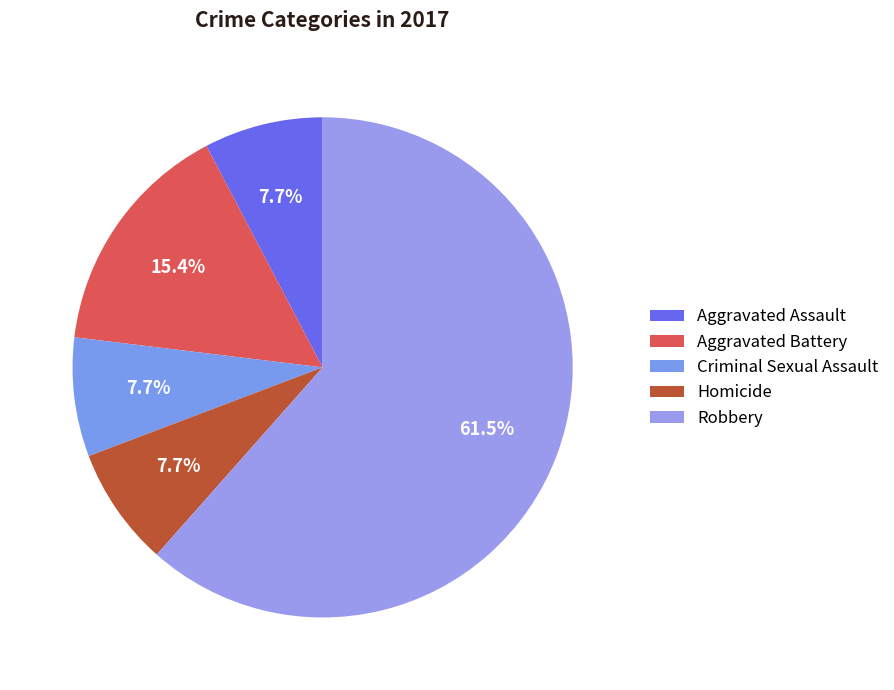

The Homicide slice represents 8% of the pie. True or false?

True